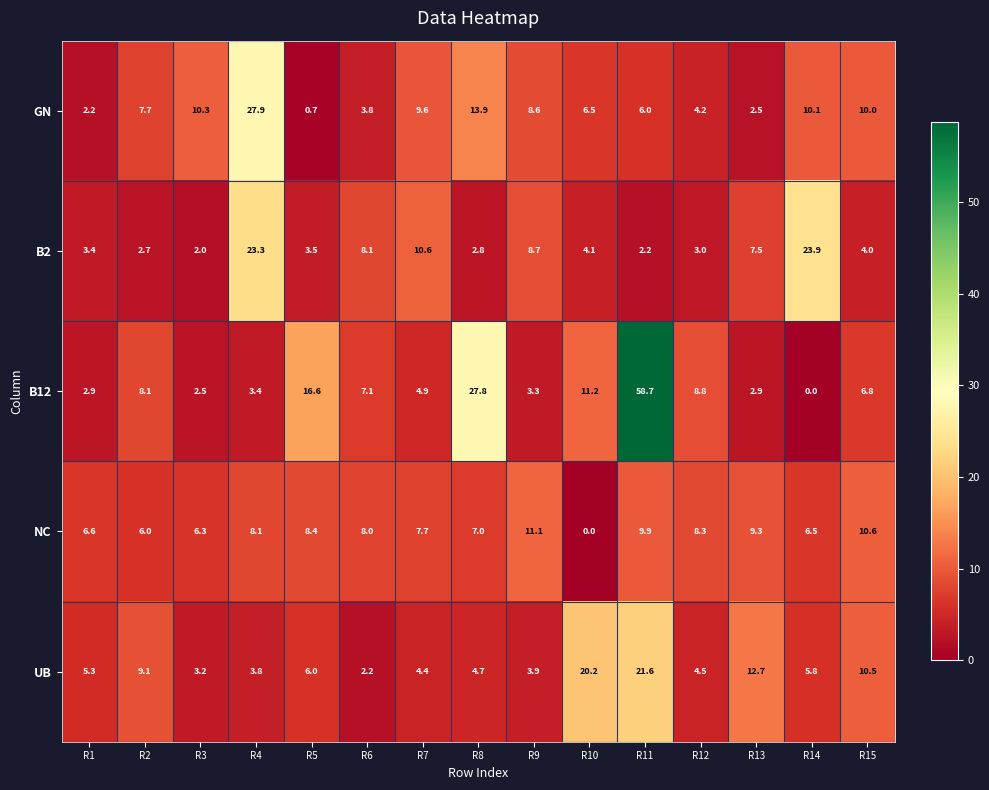

Is it true that B2 equals 7.5 at R13?

True